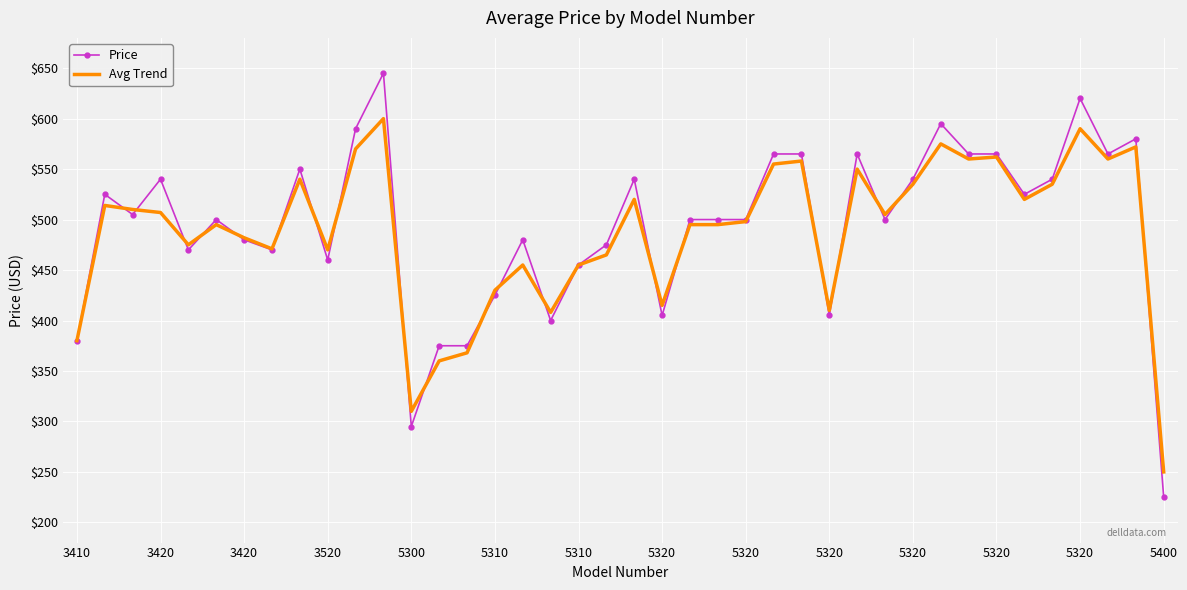

What is the smallest value displayed?

225